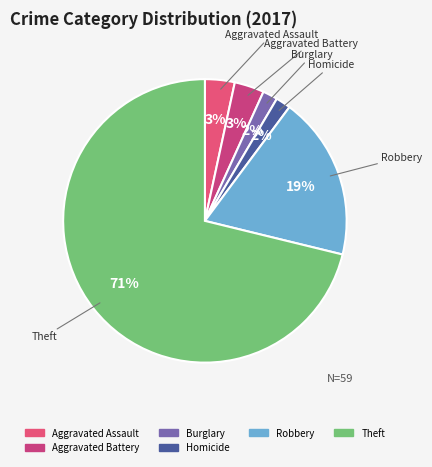

How many segments does this pie chart have?

6